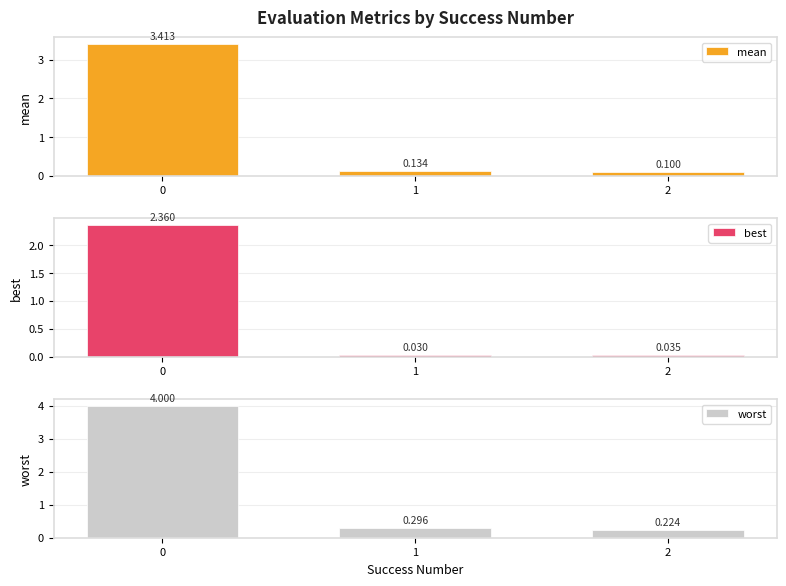

Reading left to right, what are all the values shown in this chart?

mean: 0=3.4	1=0.1	2=0.1
best: 0=2.4	1=0.0	2=0.0
worst: 0=4.0	1=0.3	2=0.2